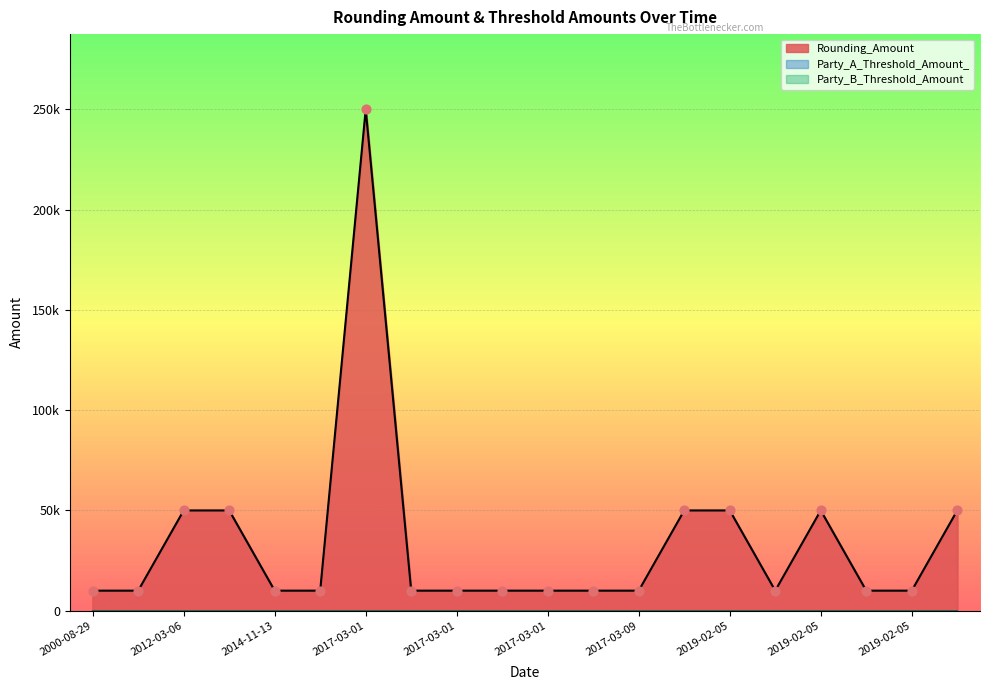

At how many categories does at least one series exceed 72841?

1